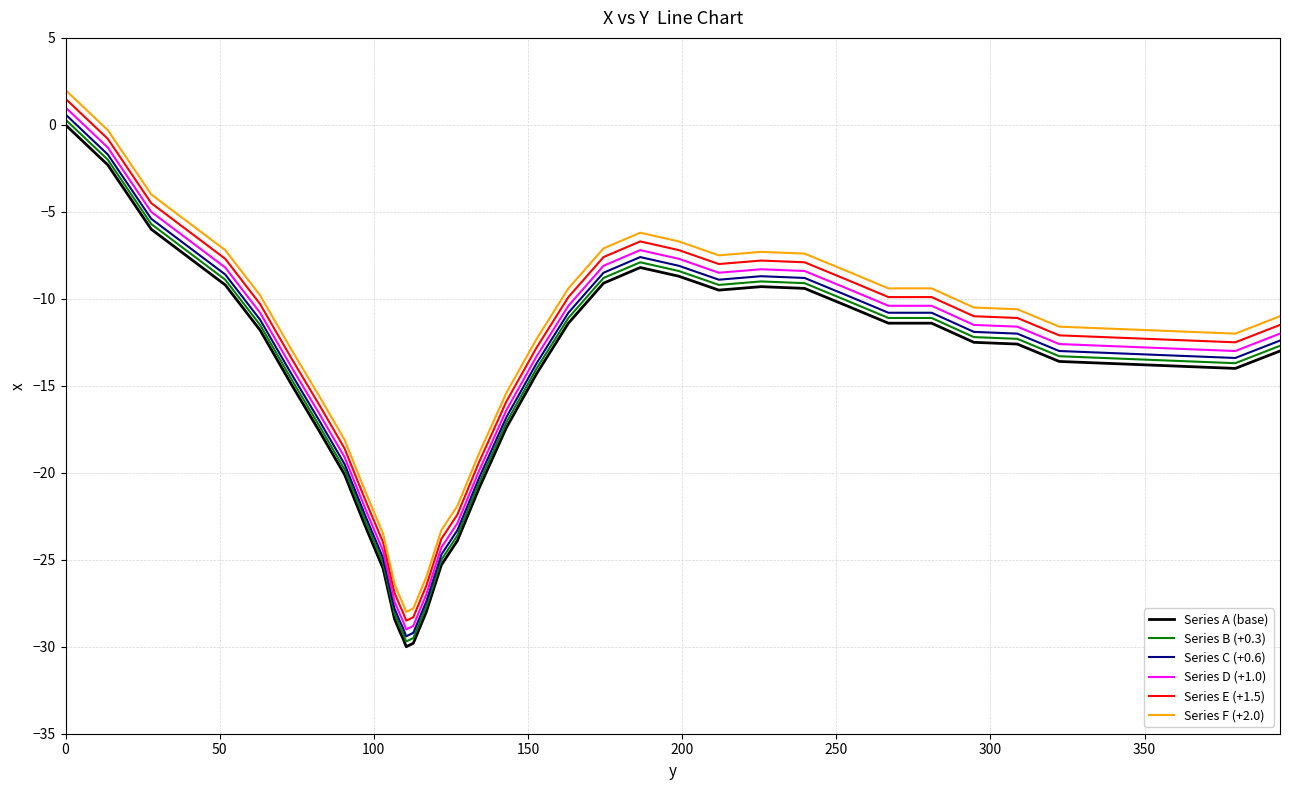

True or false: Series E (+1.5) and Series C (+0.6) cross at least once.

False